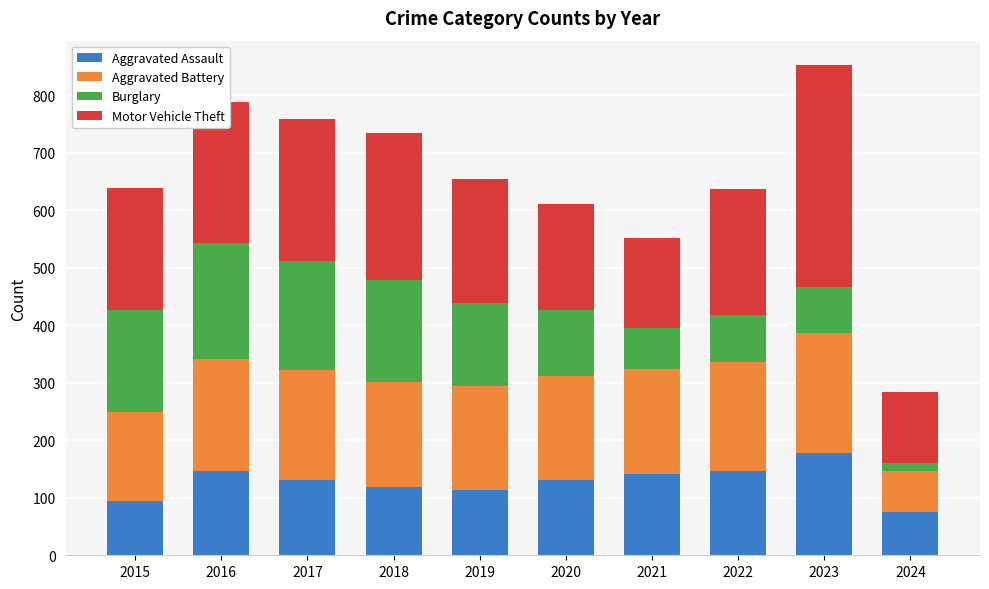

What is the total value across all series at 2021?

551